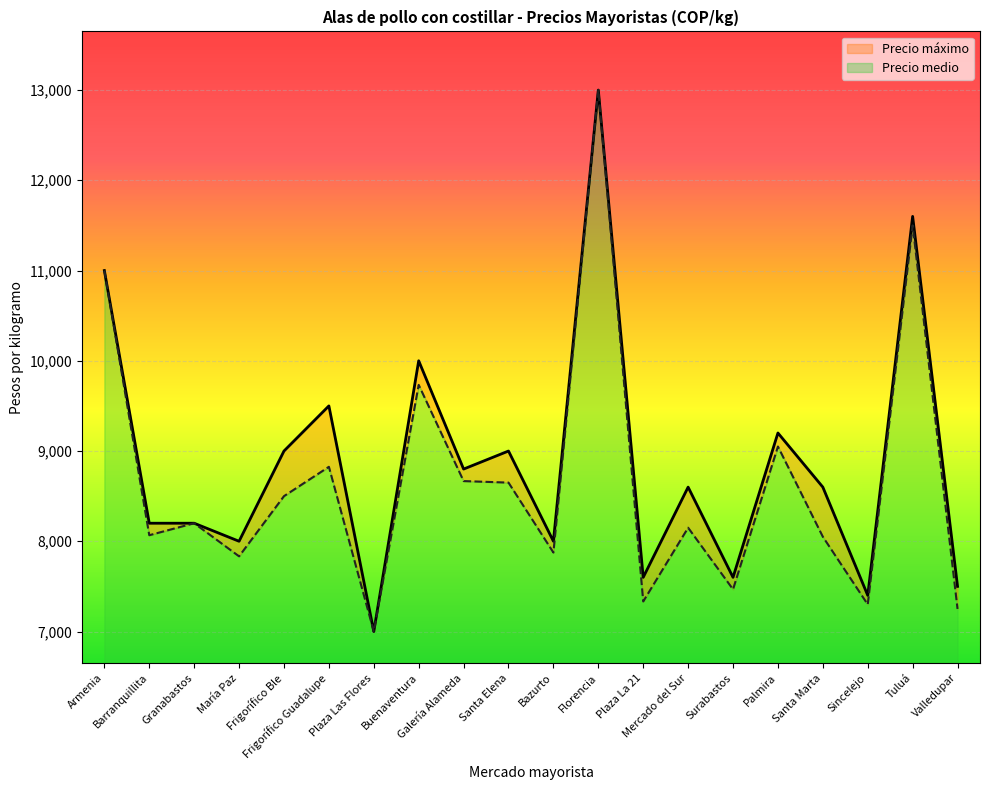

Reading left to right, list all the values displayed in this chart.

Precio medio: 11000	8067	8200	7833	8500	8825	7000	9733	8667	8650	7875	13000	7333	8150	7467	9050	8050	7300	11500	7250
Precio máximo: 11000	8200	8200	8000	9000	9500	7000	10000	8800	9000	8000	13000	7600	8600	7600	9200	8600	7400	11600	7500